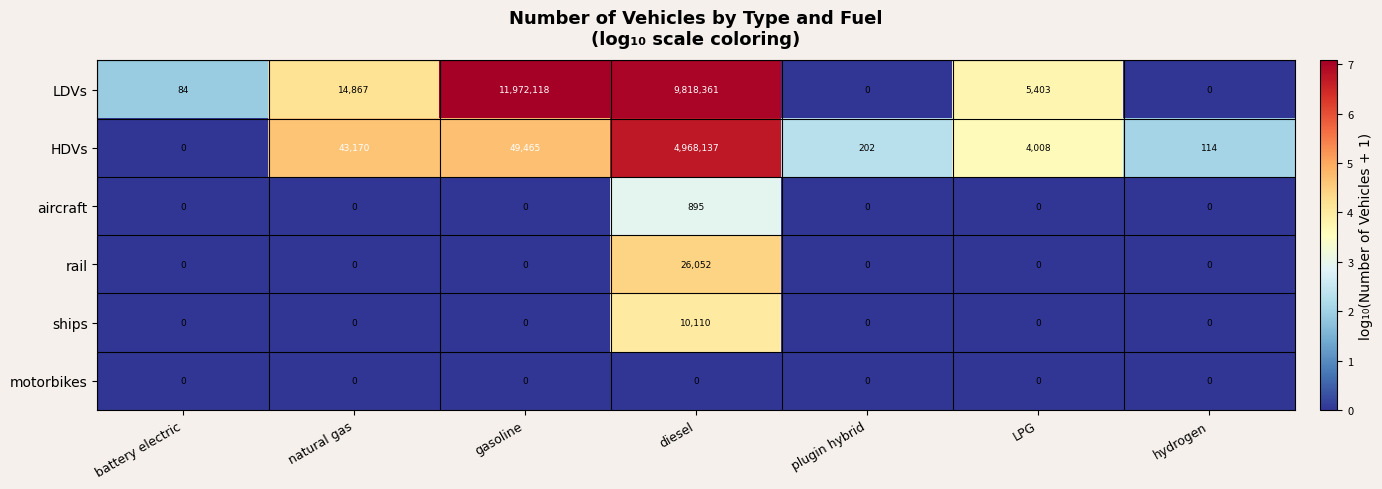

Is it true that HDVs equals 83960 at gasoline?

False